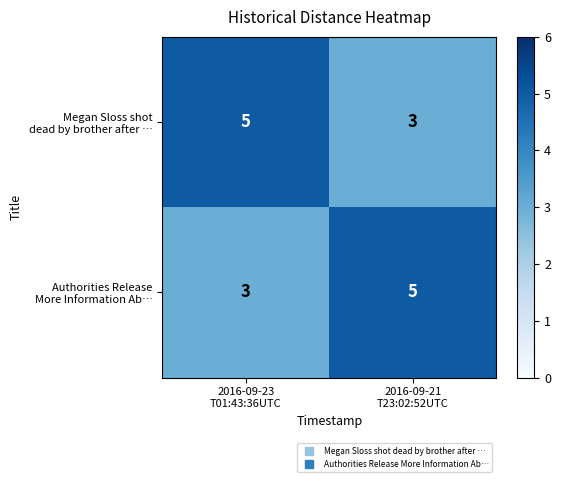

What is the total value across all series at 2016-09-21
T23:02:52UTC?

8